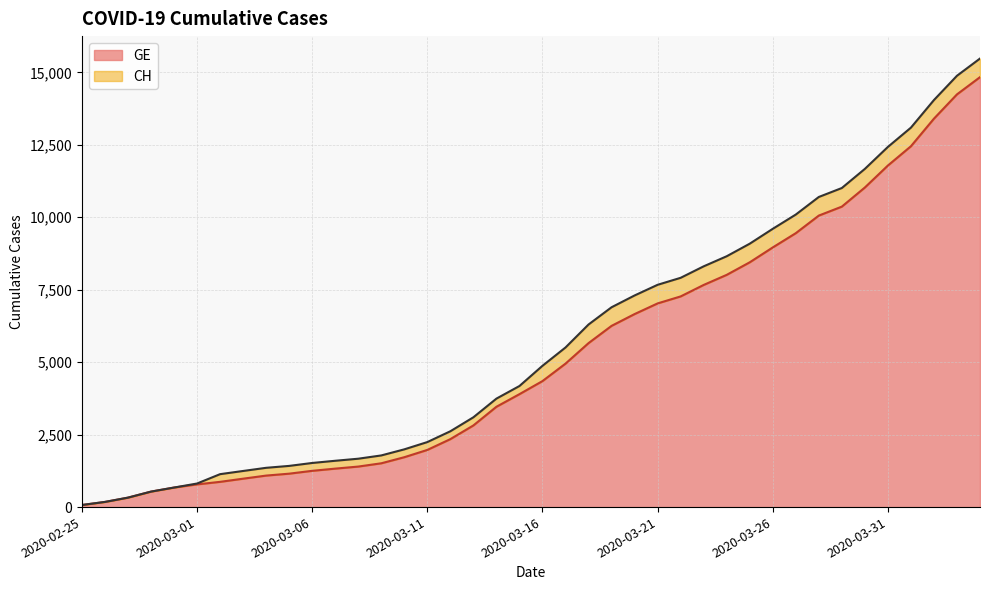

Which category has the highest value in the CH series?

2020-04-04